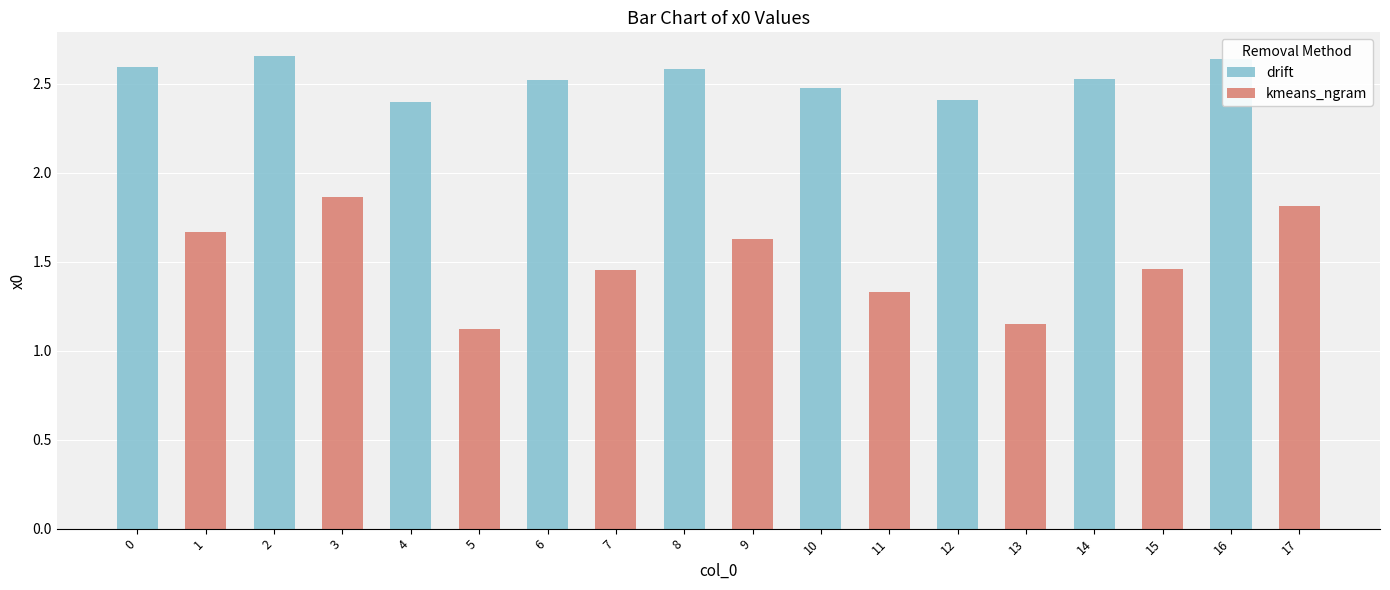

True or false: drift has a value of 0.0 at 1.

True